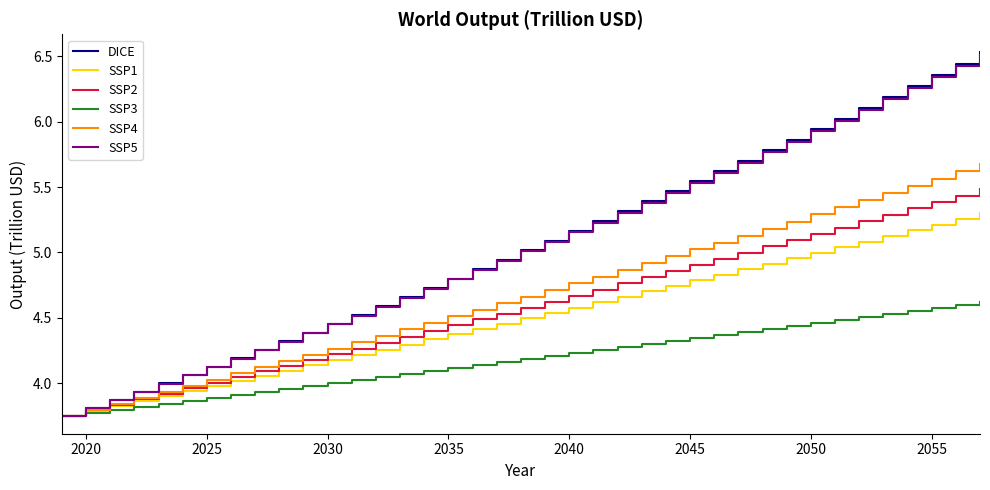

Which series has the largest range (max minus min)?

DICE